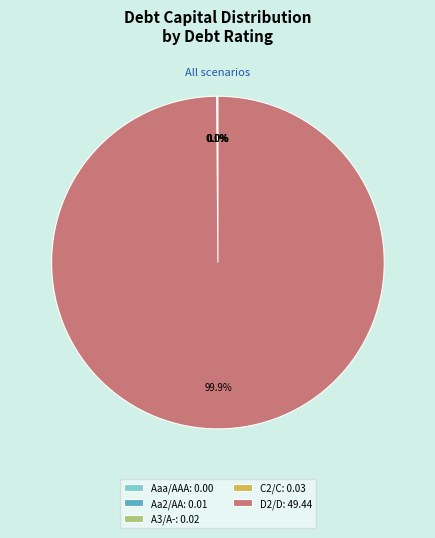

Is there any slice that represents more than half of the pie?

Yes